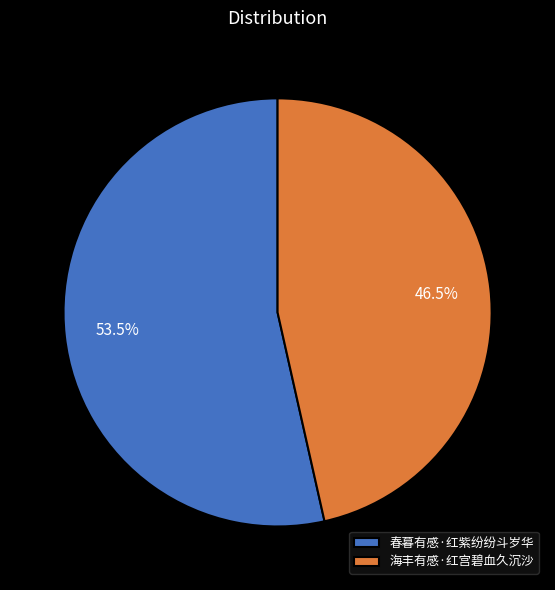

To the nearest percent, what is the difference between the largest and smallest slice percentages?

7%